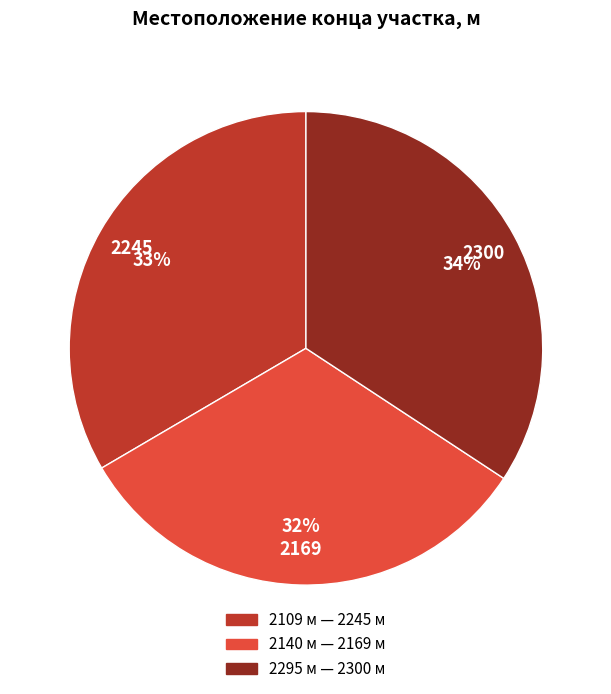

To the nearest percent, what is the difference between the largest and smallest slice percentages?

2%